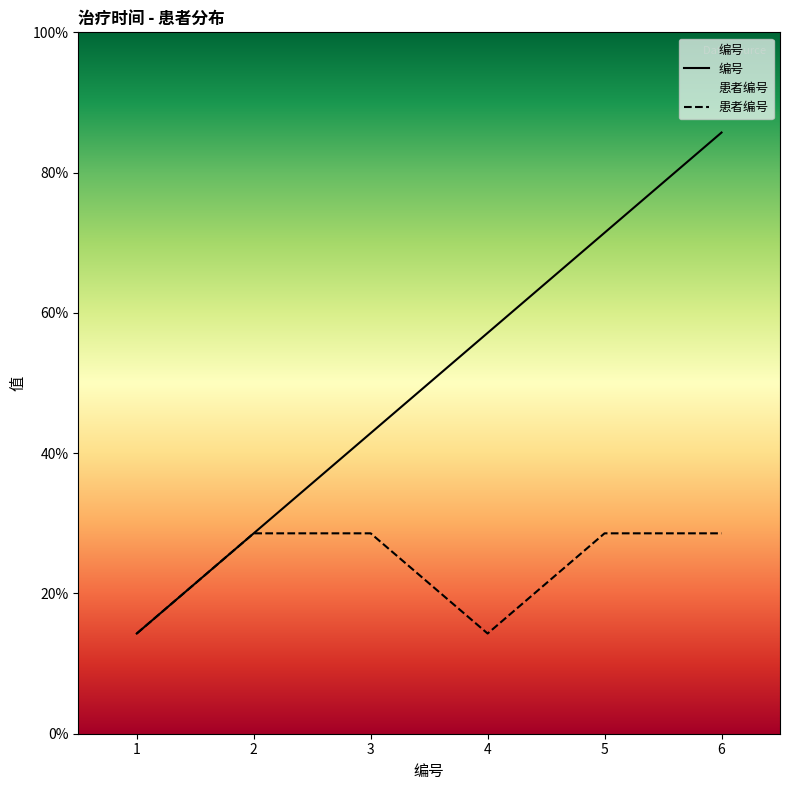

Rank the series by their maximum value, from lowest to highest.

患者编号, 编号